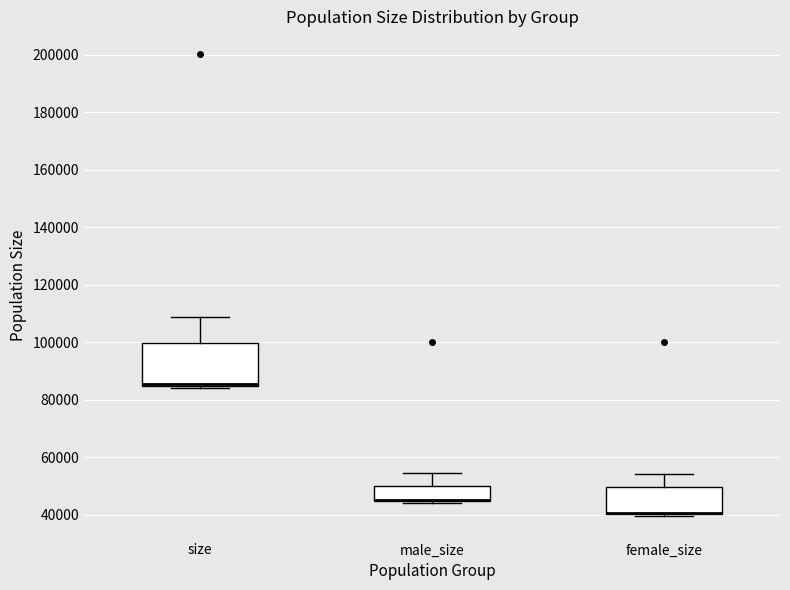

Where is the lower edge of the box for female_size on the y-axis? The values are not printed on the chart, so give them approximately, as read against the axis.

40000